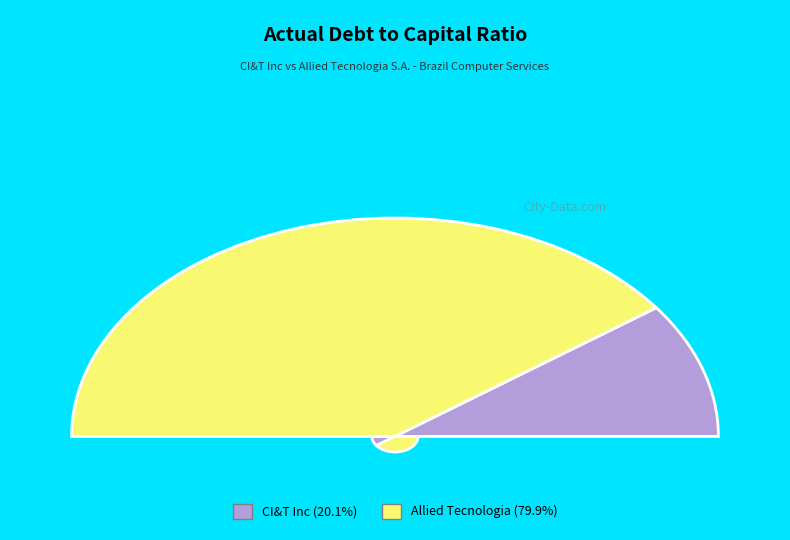

Which category has the smallest portion of the pie?

CI&T Inc (NYSE:CINT)